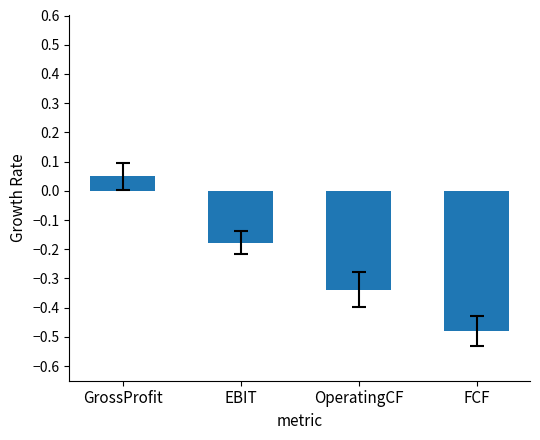

What is the sum of all values?

-0.9